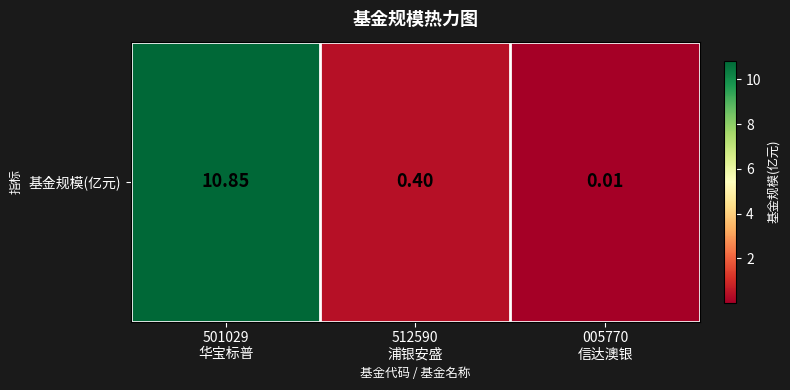

The value at 512590
浦银安盛 is 0.7. True or false?

False